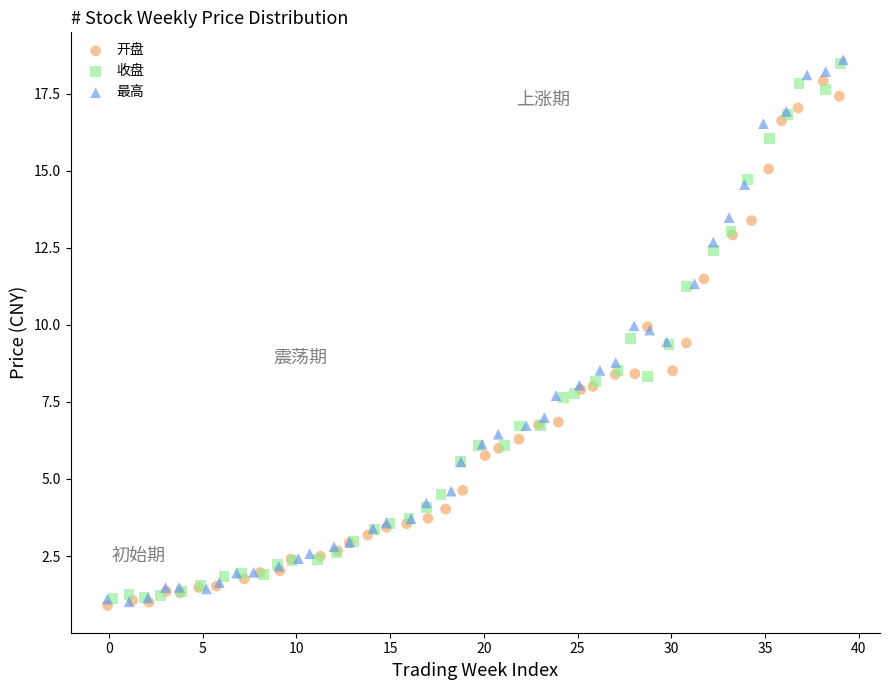

Which series has the widest spread of Y values?

最高